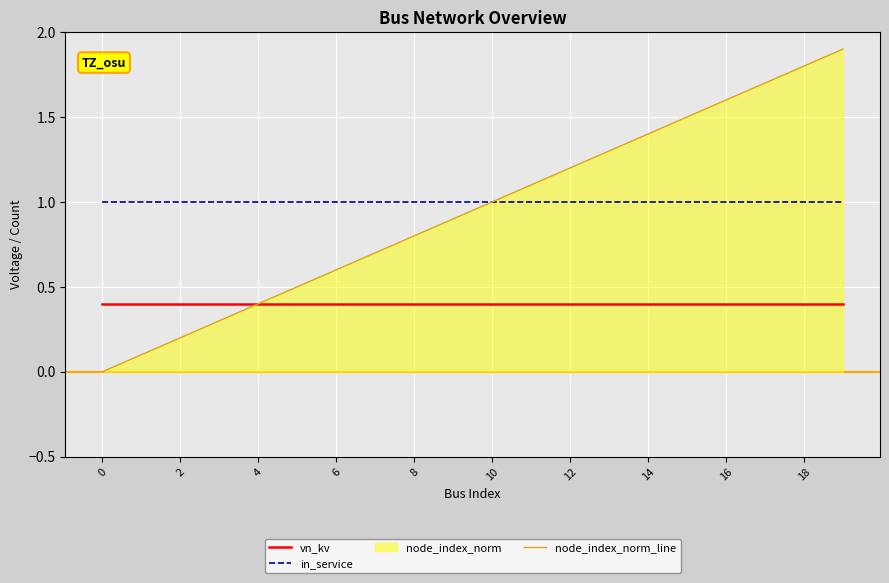

Which series has the largest range (max minus min)?

node_index_norm_line